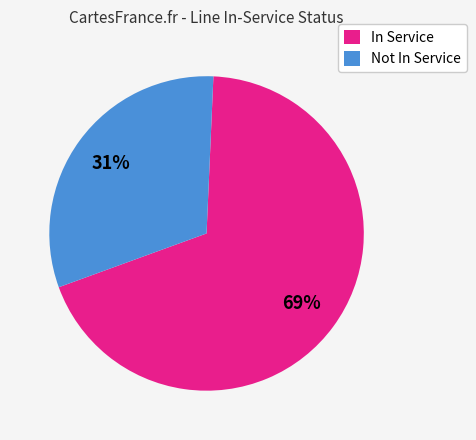

To the nearest percent, what portion does Not In Service represent?

31%